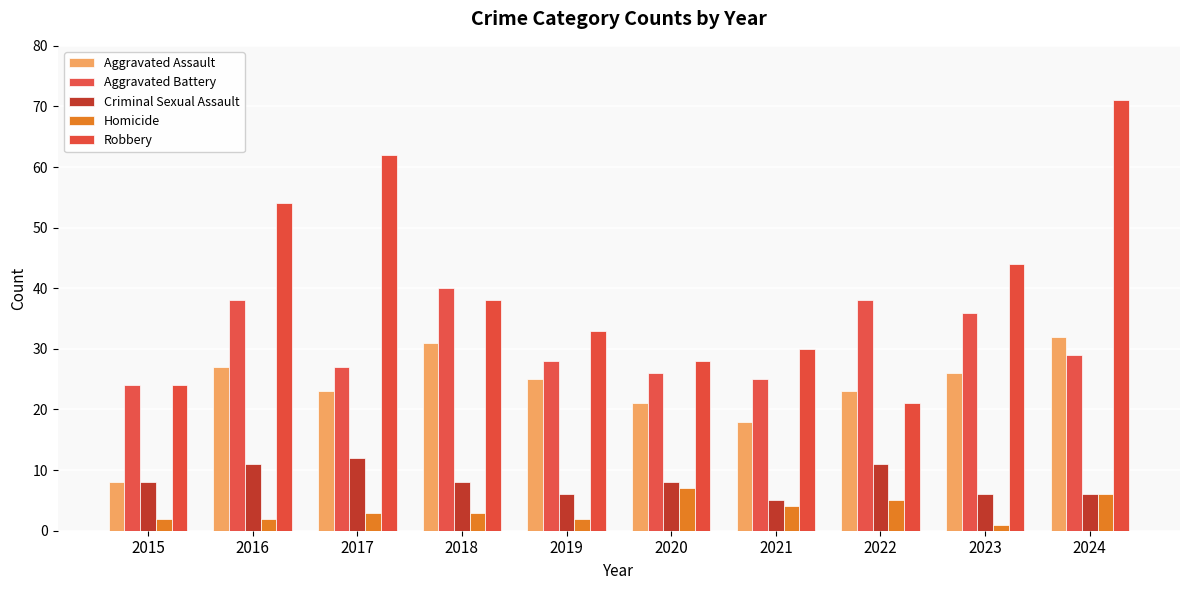

At which category is the sum across all series the highest?

2024